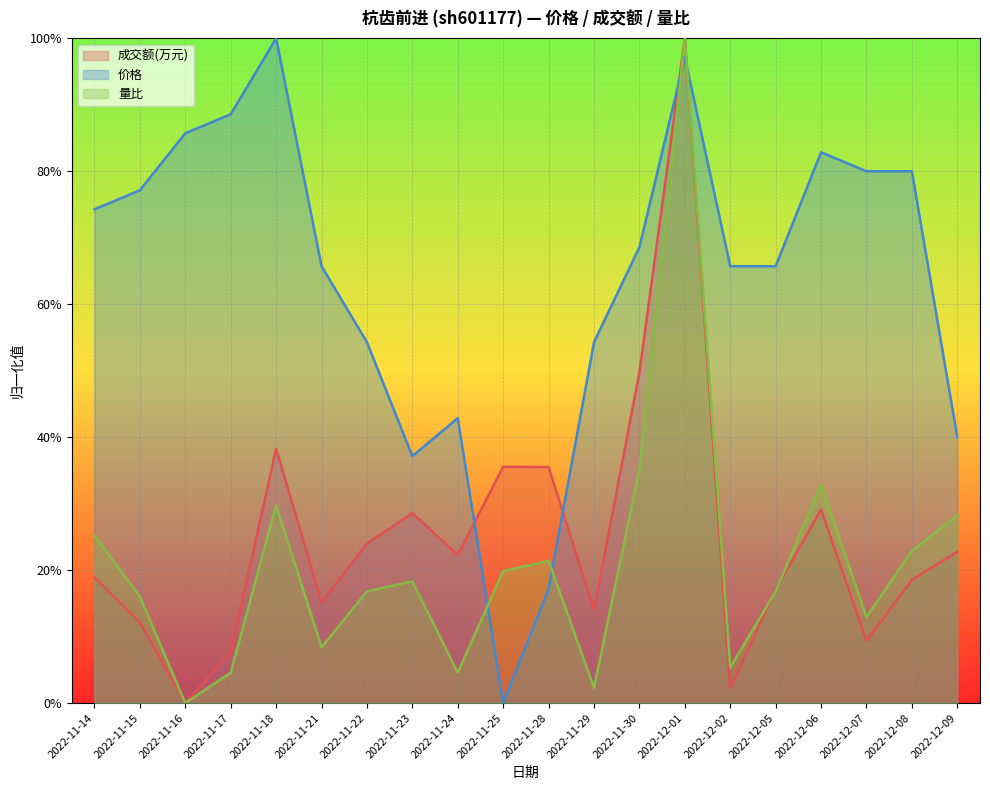

How many data points does each series have?

20